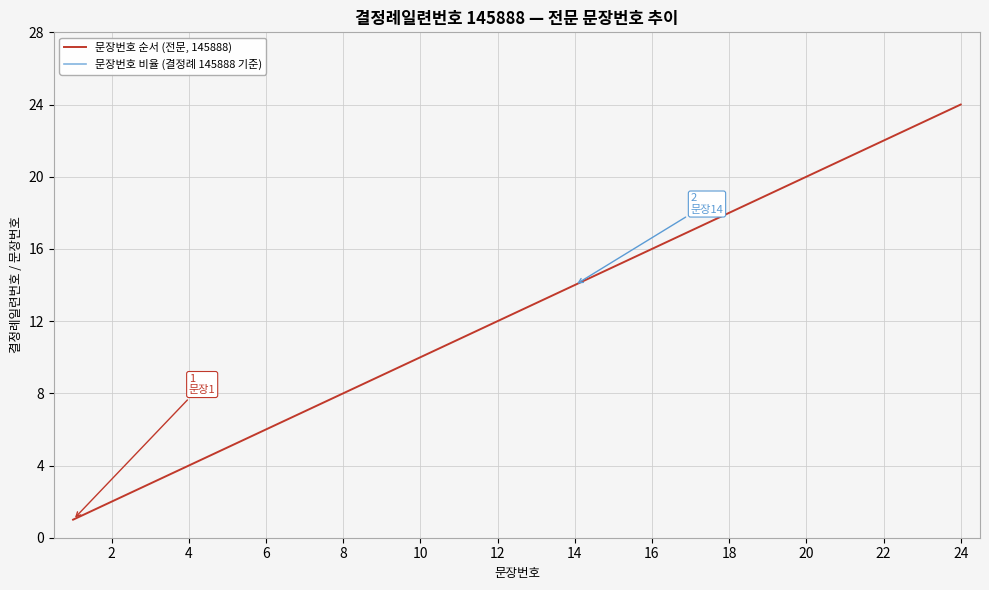

Reading right to left, what are all the values shown in this chart?

문장번호 순서 (전문, 145888): 24.0	23.0	22.0	21.0	20.0	19.0	18.0	17.0	16.0	15.0	14.0	13.0	12.0	11.0	10.0	9.0	8.0	7.0	6.0	5.0	4.0	3.0	2.0	1.0
문장번호 비율 (결정례 145888 기준): 121573.3	116507.8	111442.2	106376.7	101311.1	96245.6	91180.0	86114.4	81048.9	75983.3	70917.8	65852.2	60786.7	55721.1	50655.6	45590.0	40524.4	35458.9	30393.3	25327.8	20262.2	15196.7	10131.1	5065.6